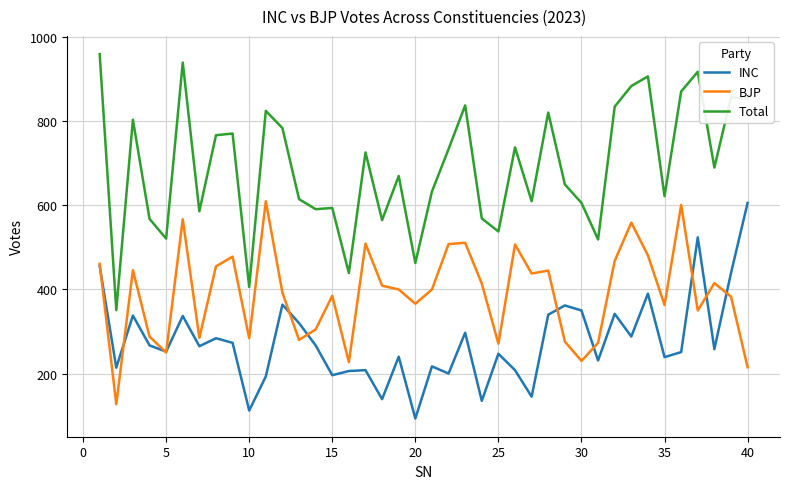

Rank the series by their average value, from lowest to highest.

INC, BJP, Total